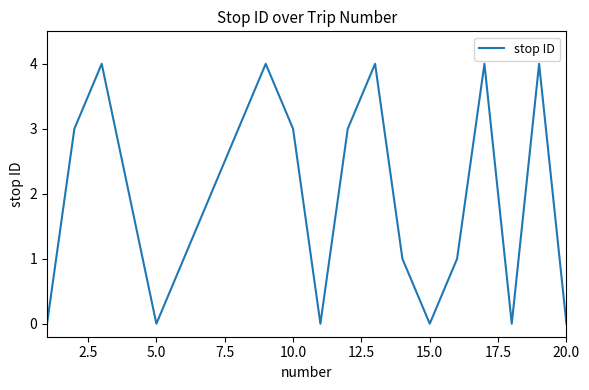

How many lines are shown in the chart?

1